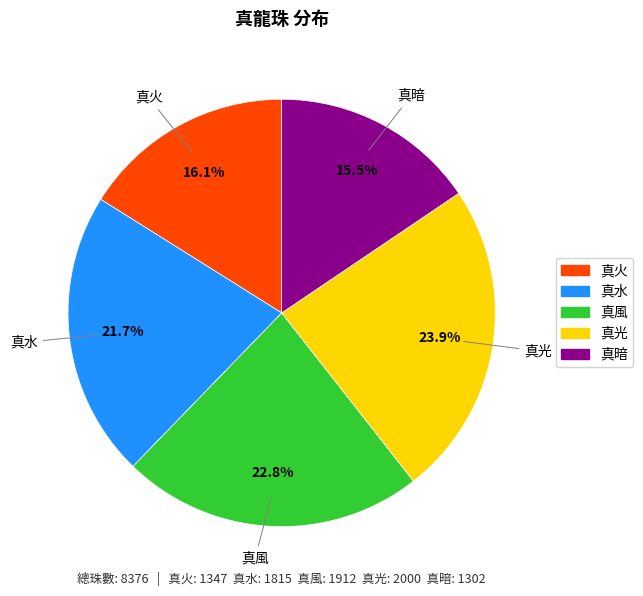

True or false: 真水 accounts for 22% of the total.

True